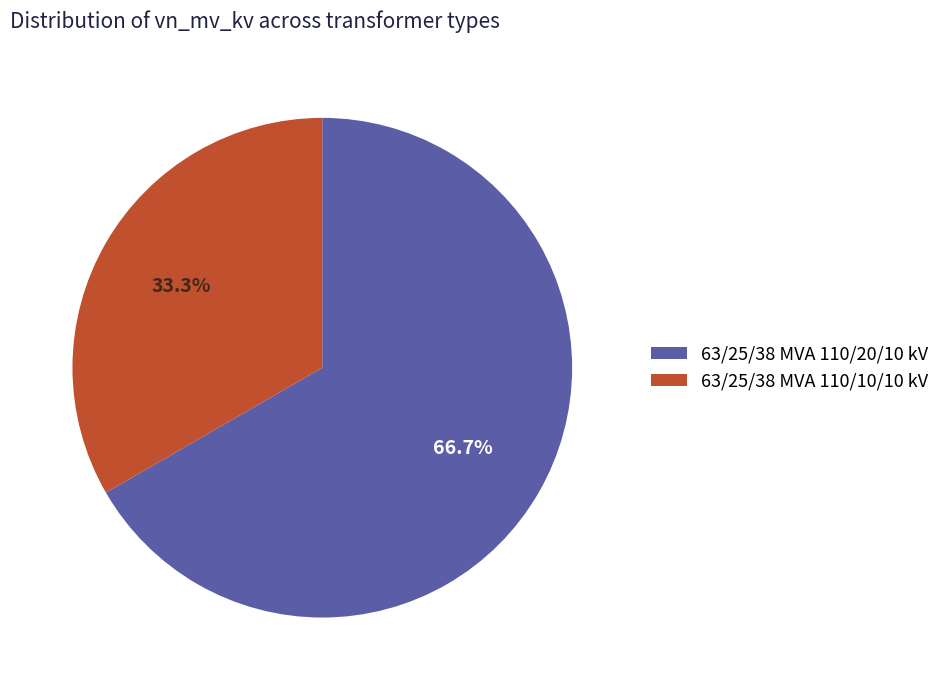

The 63/25/38 MVA 110/20/10 kV slice represents 67% of the pie. True or false?

True